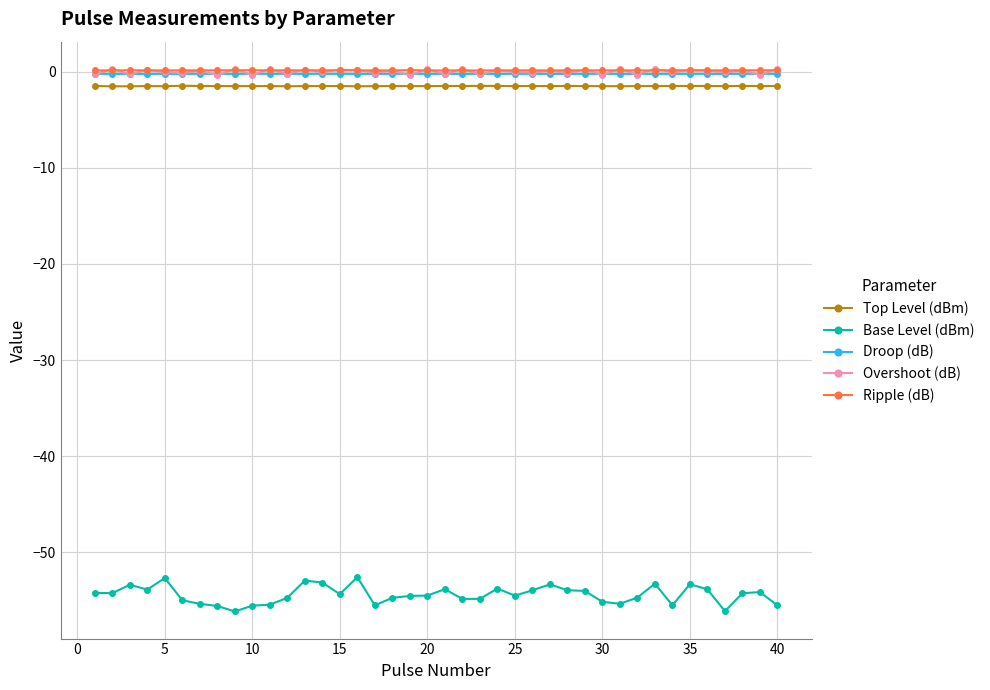

True or false: Base Level (dBm) and Ripple (dB) intersect in this chart.

False